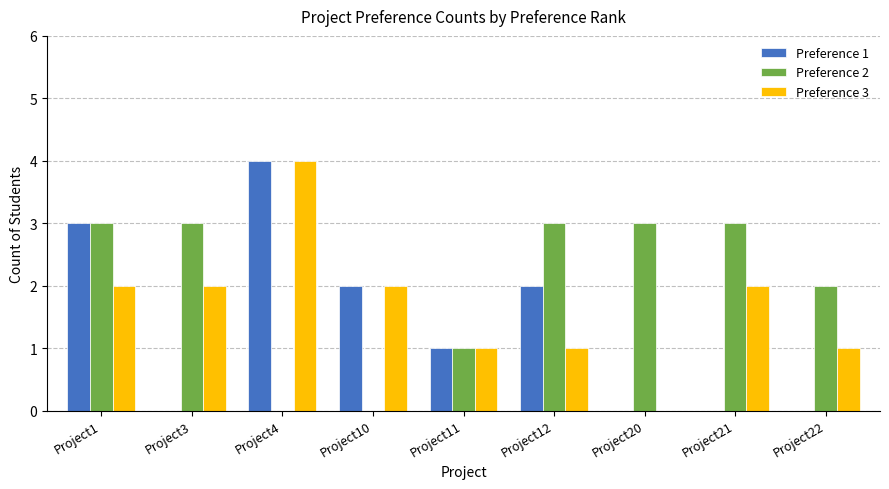

Count the Preference 1 values in the range 0 to 2.

7